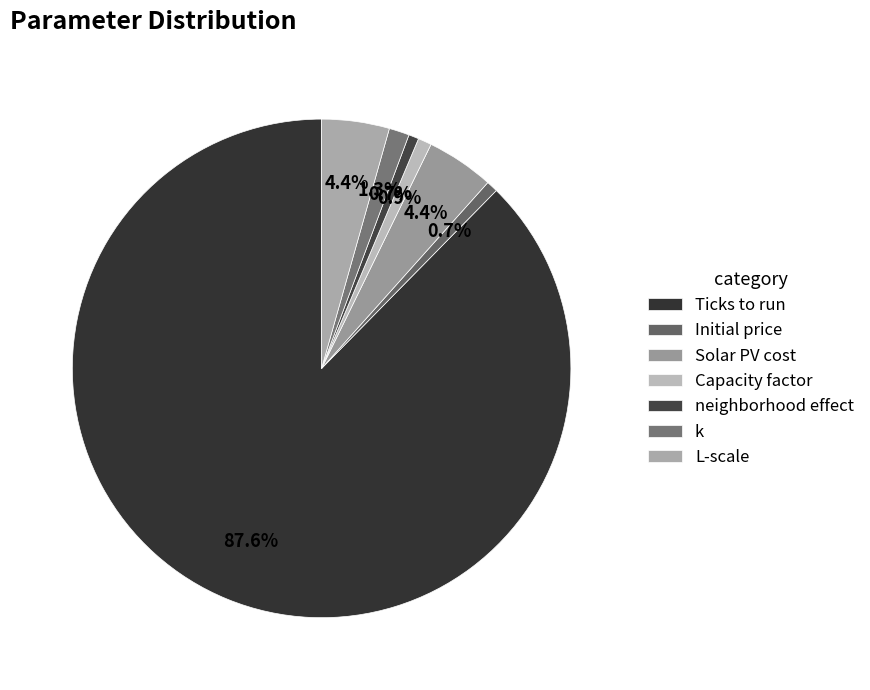

Rank the categories by value from highest to lowest.

Ticks to run, Solar PV cost, L-scale, k, Capacity factor, Initial price, neighborhood effect